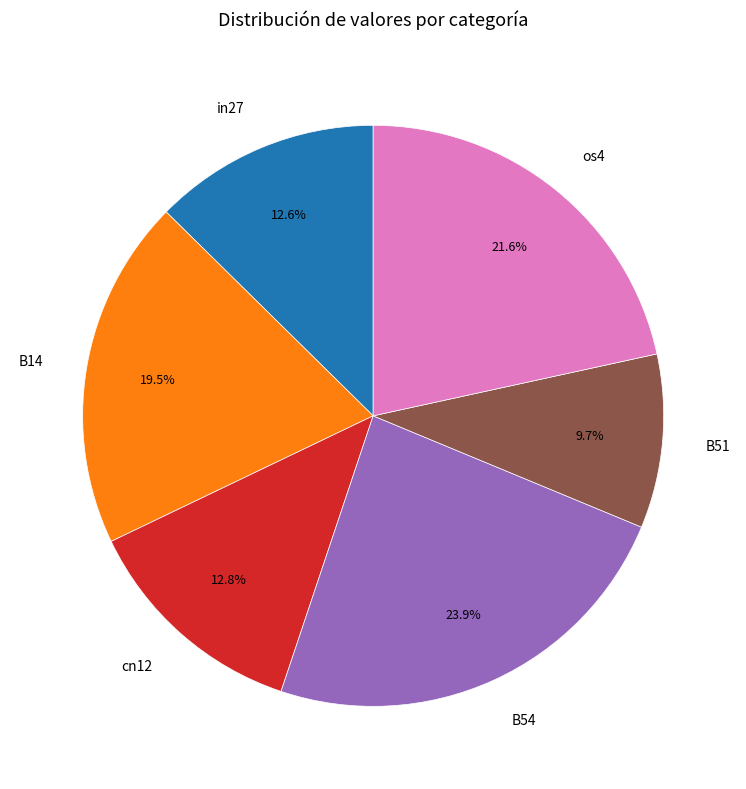

Which slice is the smallest?

B51